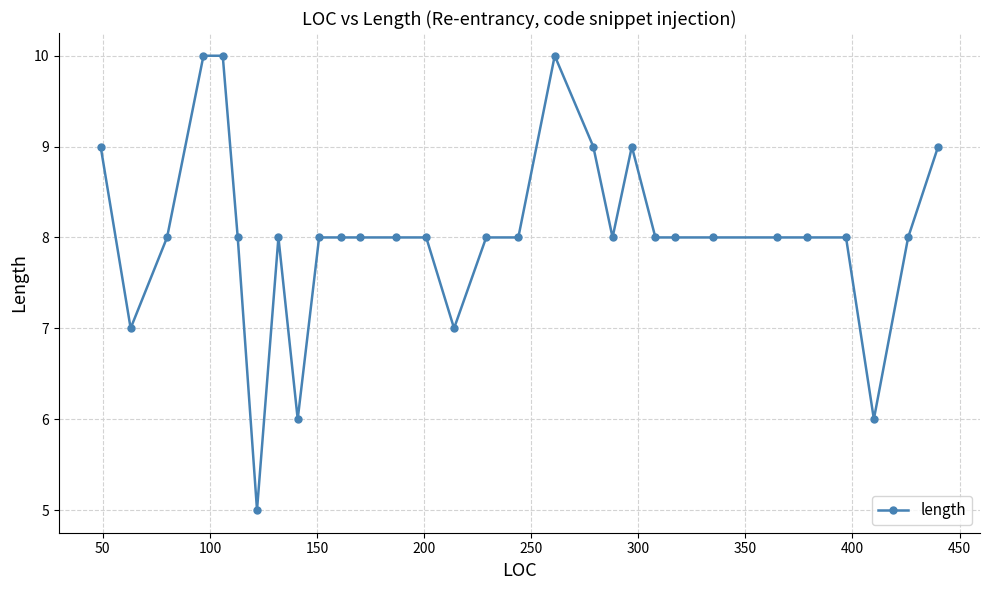

True or false: the data has more than 2 interior local peaks.

True